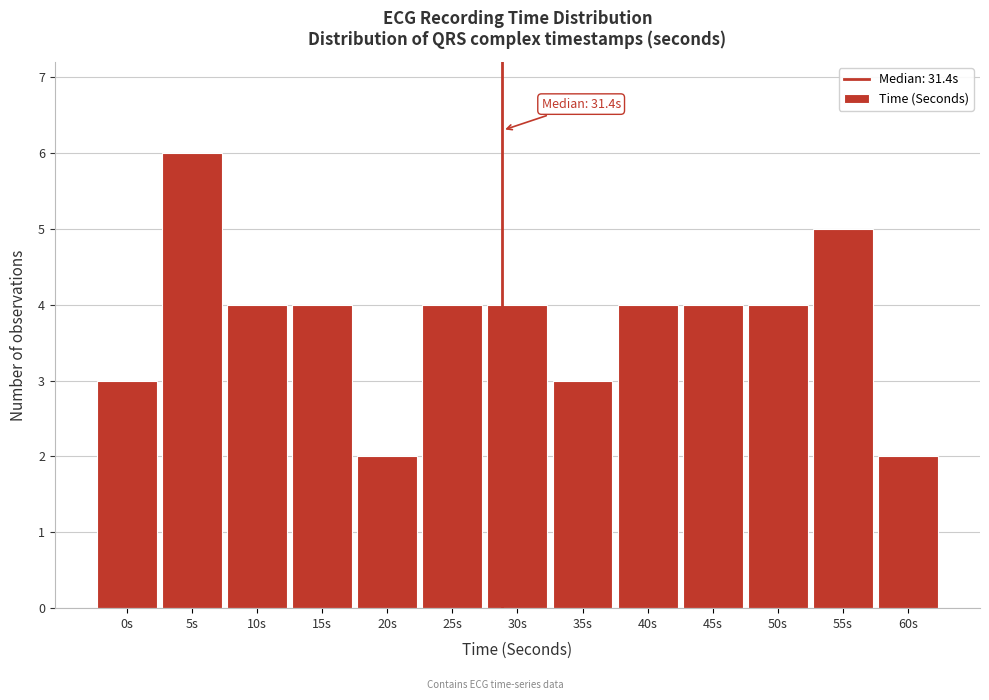

Reading left to right, list all the values displayed in this chart.

3	6	4	4	2	4	4	3	4	4	4	5	2